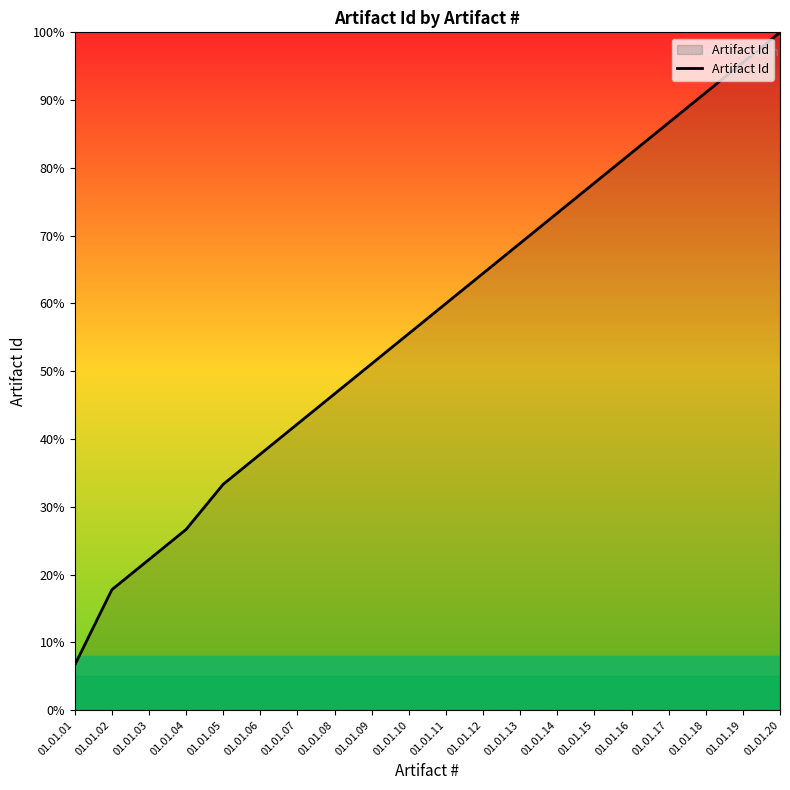

Is it true that the value at 01.01.04 is 26.7?

True